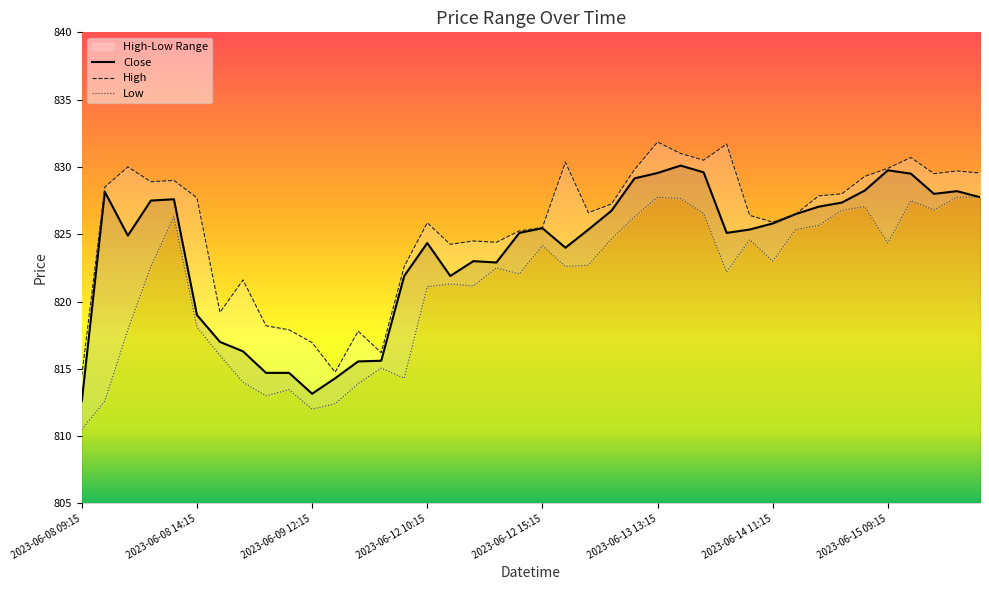

Which series has the largest total across all categories?

High